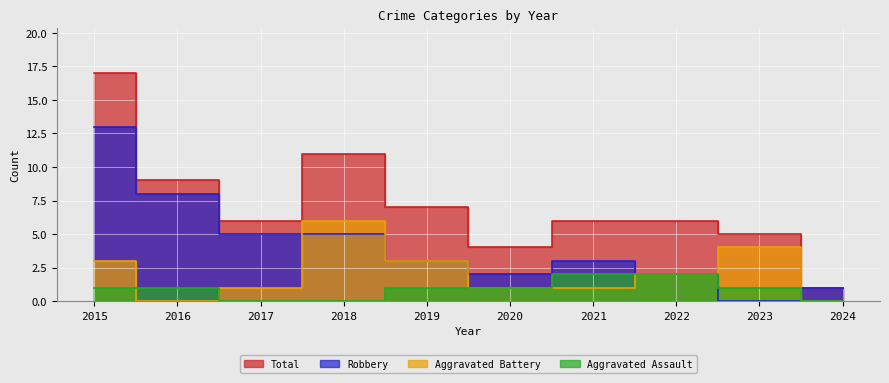

At how many categories does at least one series exceed 2?

9